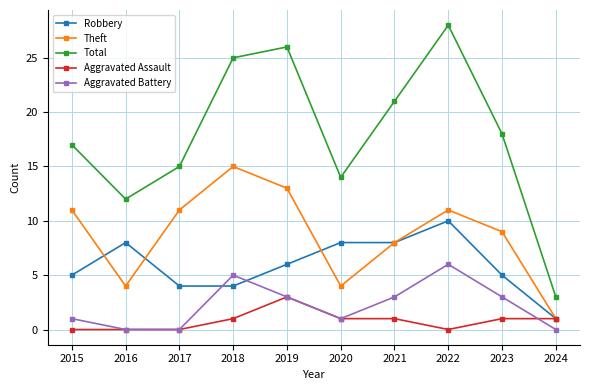

Reading left to right, extract all data points from this chart.

Robbery: 5	8	4	4	6	8	8	10	5	1
Theft: 11	4	11	15	13	4	8	11	9	1
Total: 17	12	15	25	26	14	21	28	18	3
Aggravated Assault: 0	0	0	1	3	1	1	0	1	1
Aggravated Battery: 1	0	0	5	3	1	3	6	3	0